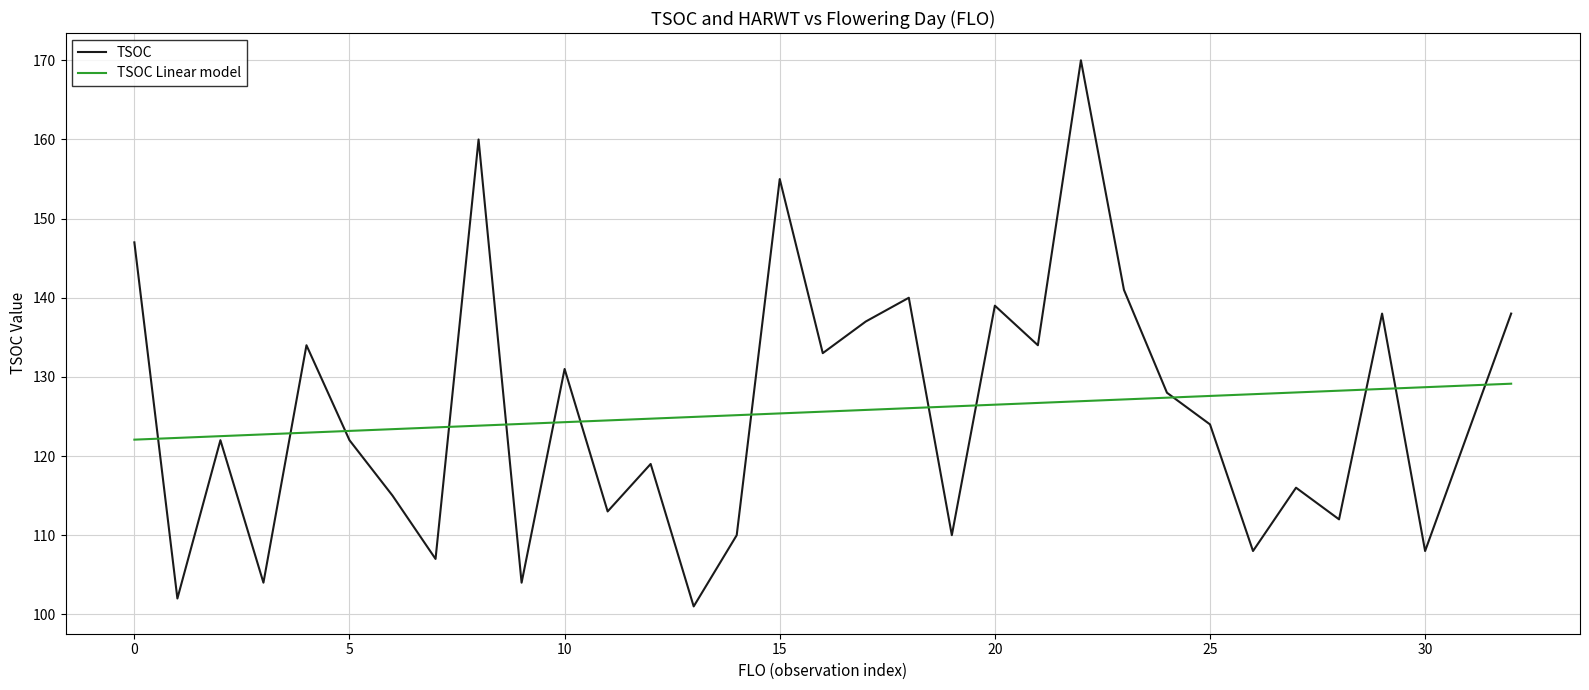

What is the minimum value shown in the chart?

101.0